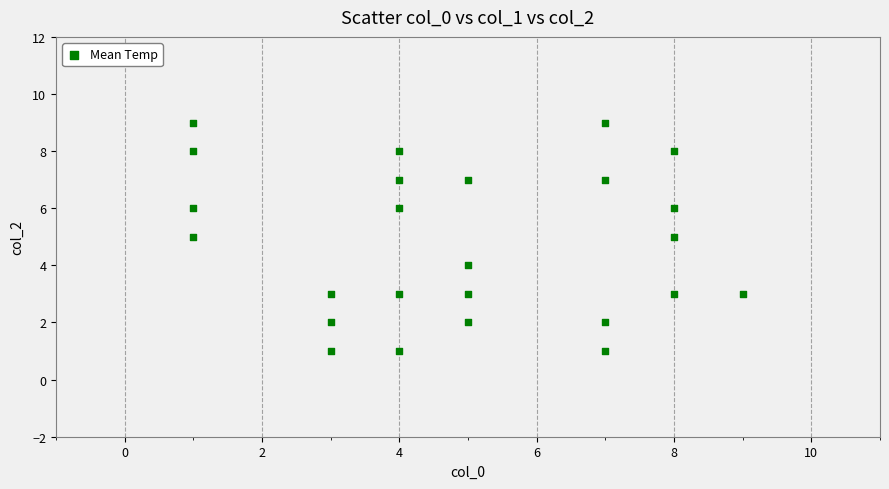

What is the range of Y values (max minus min)?

8